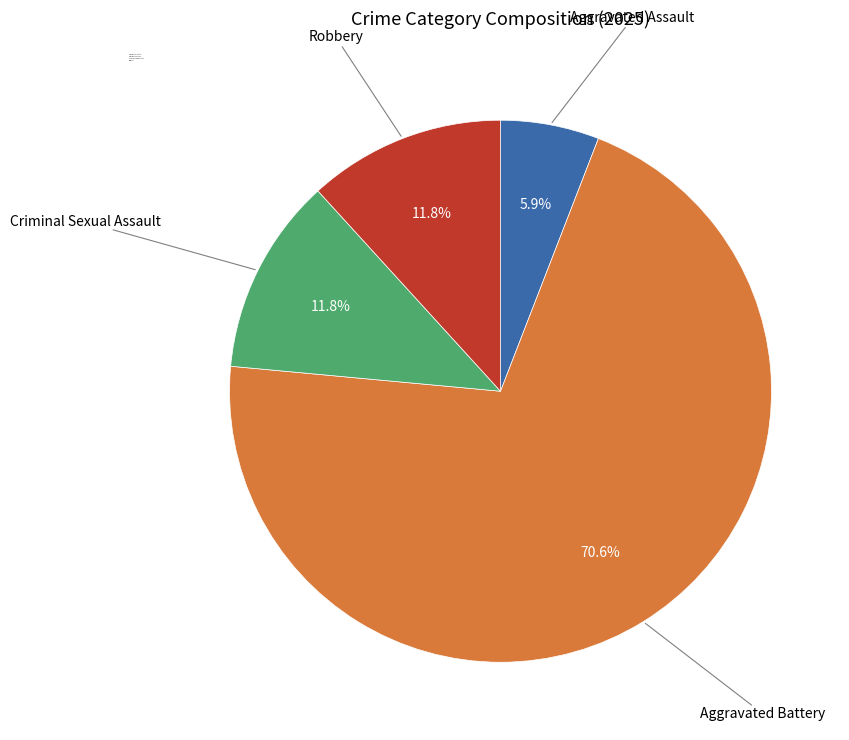

How much of the chart is everything except Robbery?

88.2%